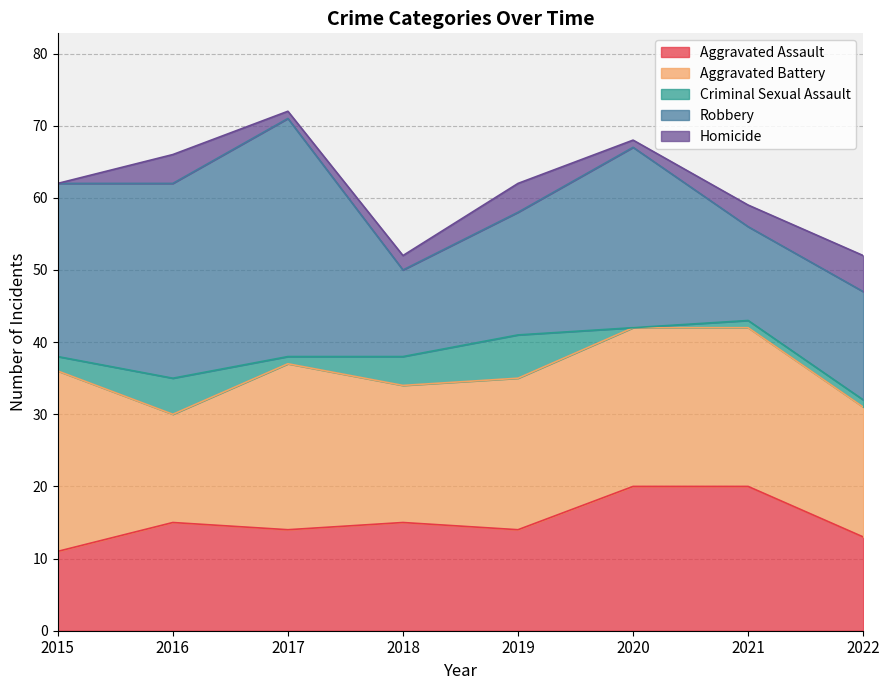

Reading left to right, transcribe all the data shown in this chart.

Aggravated Assault: 11	15	14	15	14	20	20	13
Aggravated Battery: 25	15	23	19	21	22	22	18
Criminal Sexual Assault: 2	5	1	4	6	0	1	1
Robbery: 24	27	33	12	17	25	13	15
Homicide: 0	4	1	2	4	1	3	5